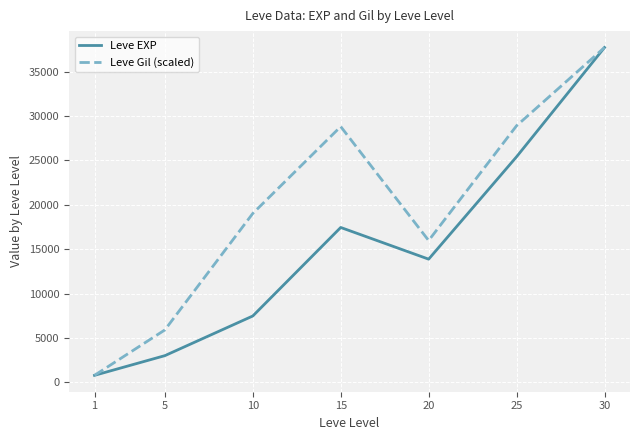

Is this an area chart (filled region under the line)?

No